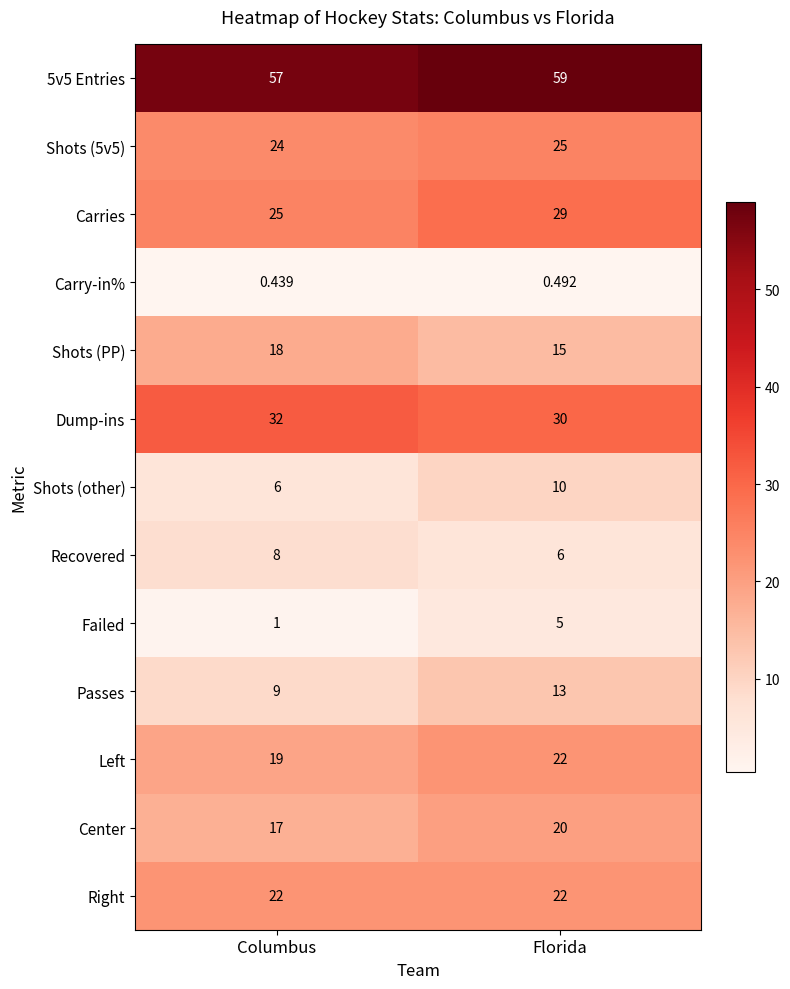

Which category has the highest value across all series?

Florida